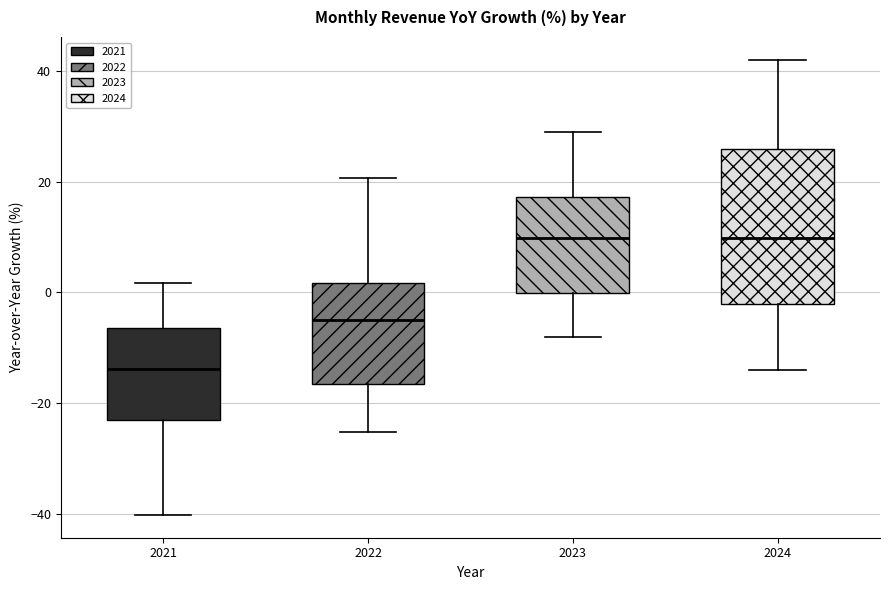

Reading left to right, read every box against the y-axis: the position of its median line, the range the box covers, and the ends of its whiskers. The values are not printed on the chart, so give them approximately, as read against the axis.

2021: median -14, box -22 to -6, whiskers -40 to 2
2022: median -6, box -16 to 2, whiskers -26 to 20
2023: median 10, box 0 to 18, whiskers -8 to 30
2024: median 10, box -2 to 26, whiskers -14 to 42